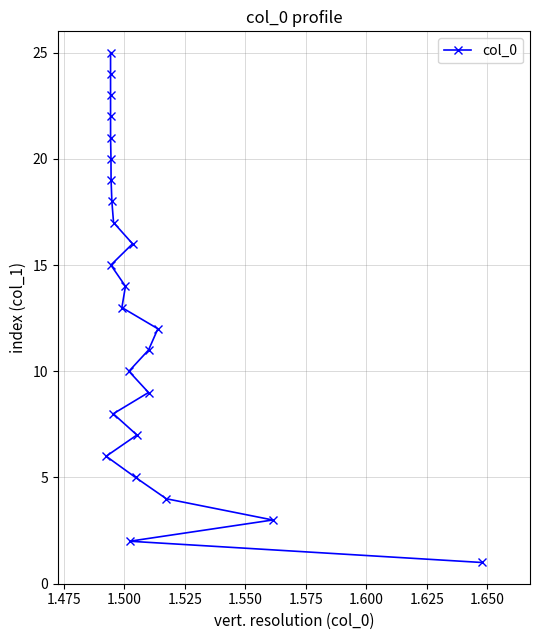

Is this an area chart (filled region under the line)?

No